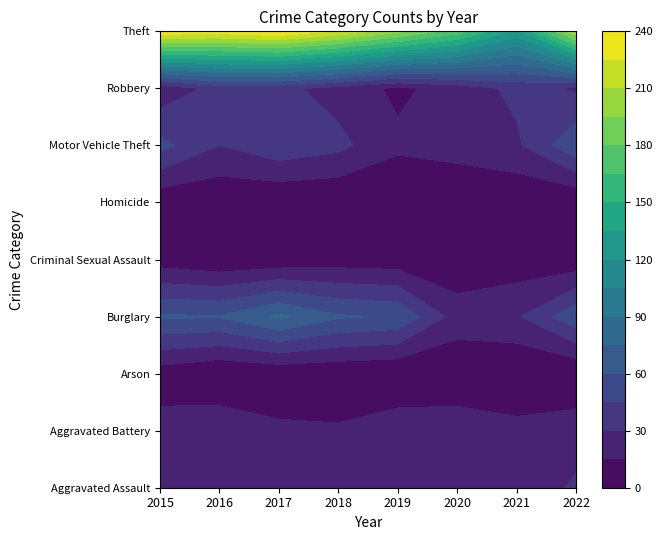

At how many categories does at least one series exceed 214?

4